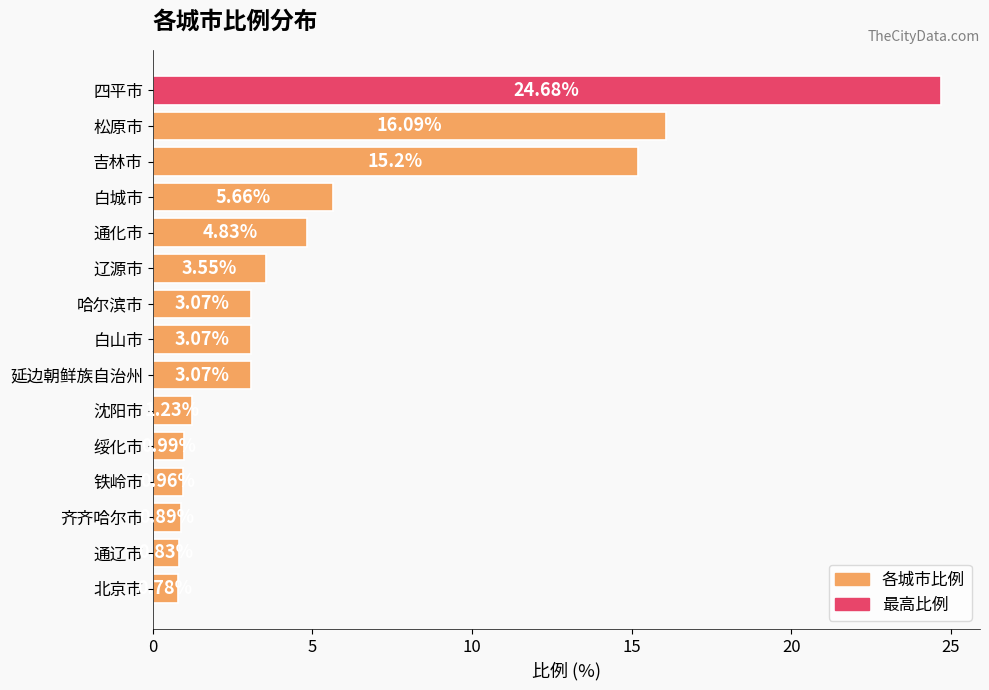

What is the label of the 6th bar from the top?

辽源市